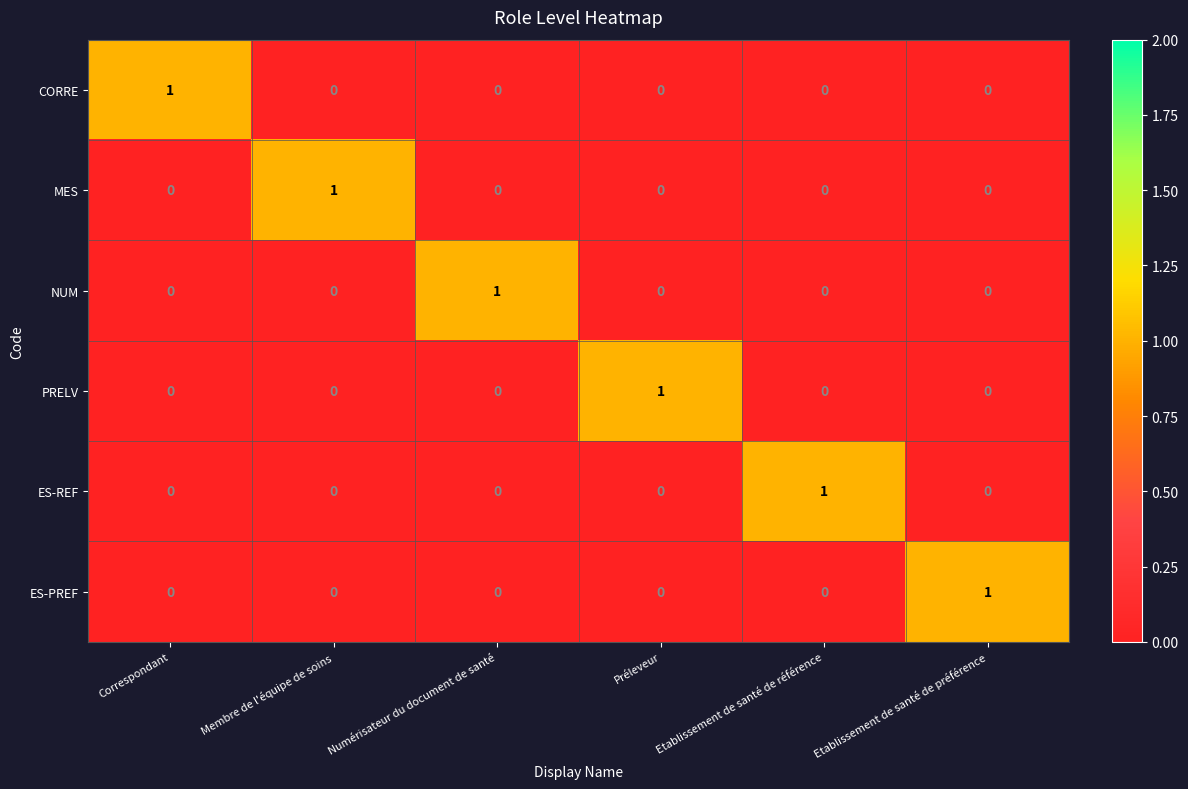

What is the maximum value shown in the chart?

1